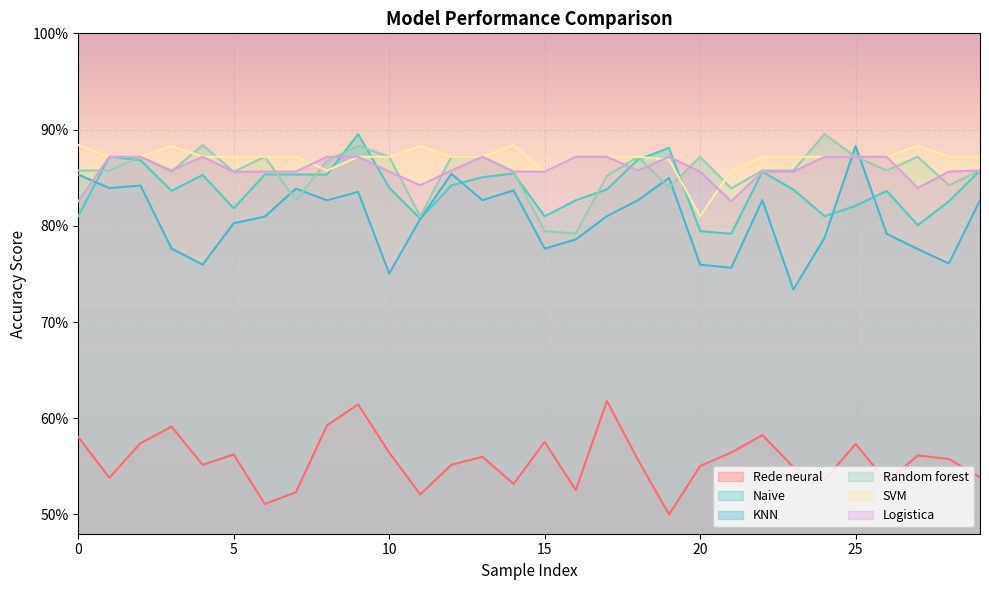

Count the Naive values in the range 0 to 1.

30